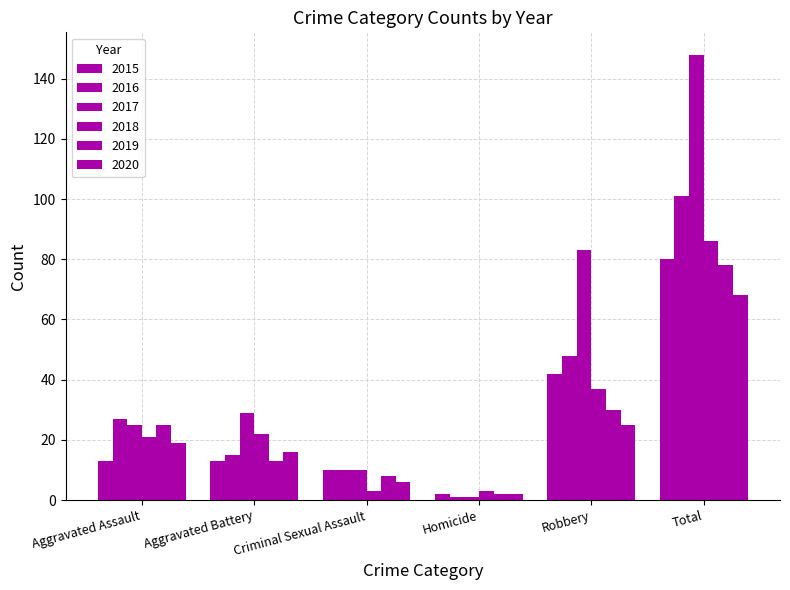

Which series has the largest total across all categories?

2017